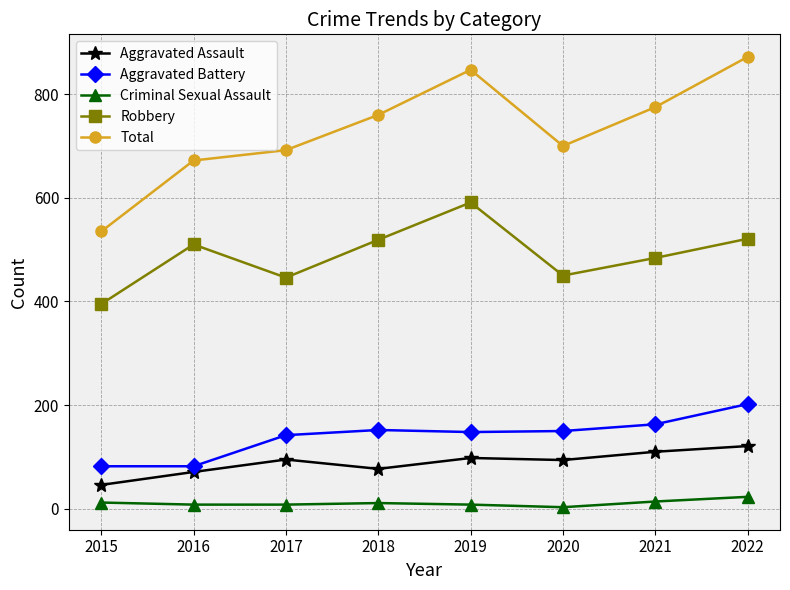

In Robbery, how many points are higher than both neighbors (excluding endpoints)?

2